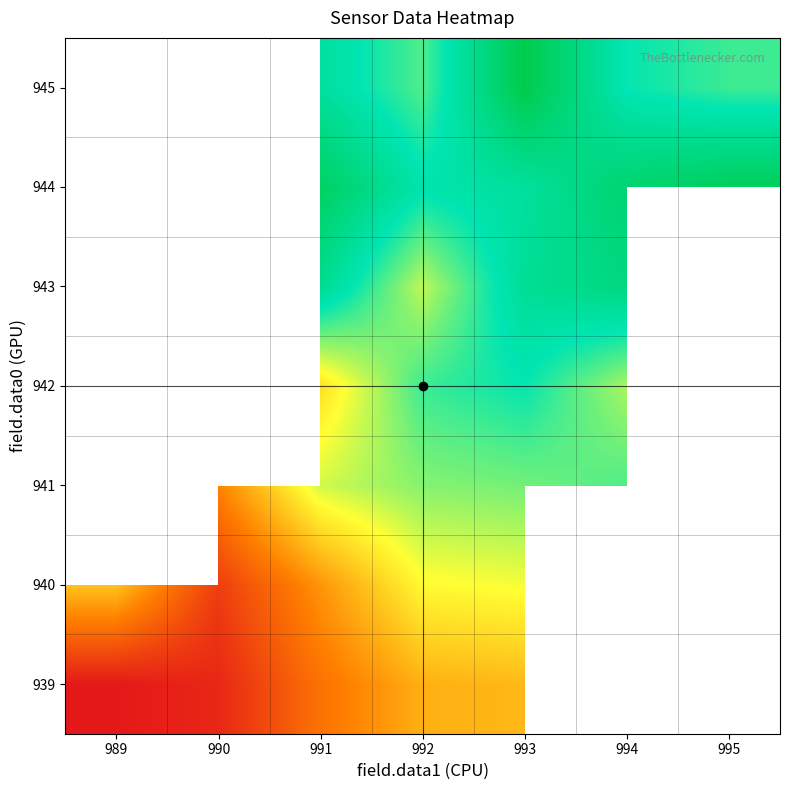

How many series are shown in this chart?

7